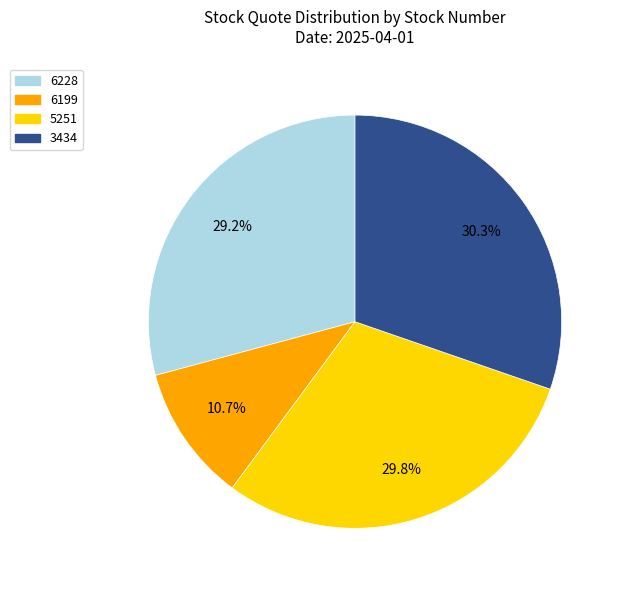

Does 6228 account for over 50% of the chart?

No